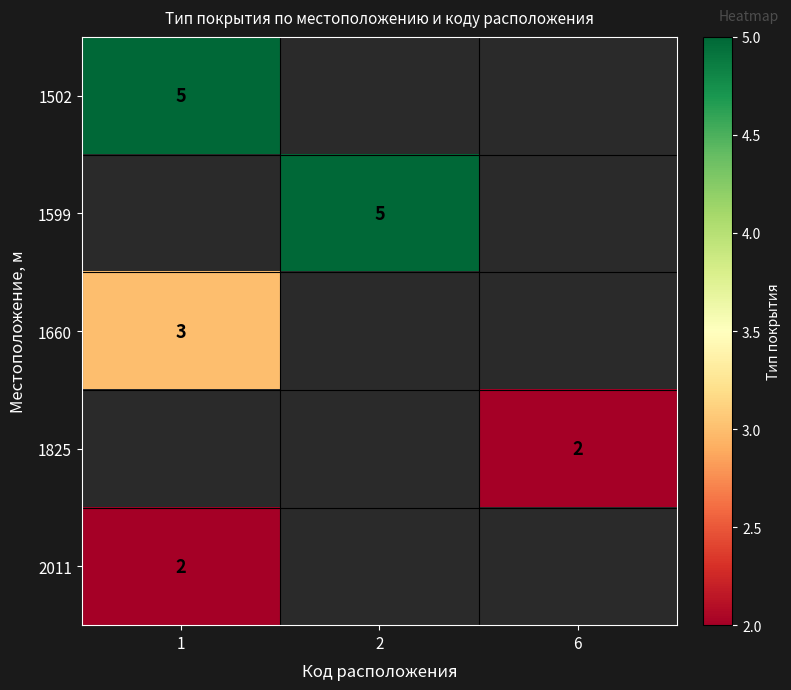

Is it true that 1660 equals 3 at 1?

True